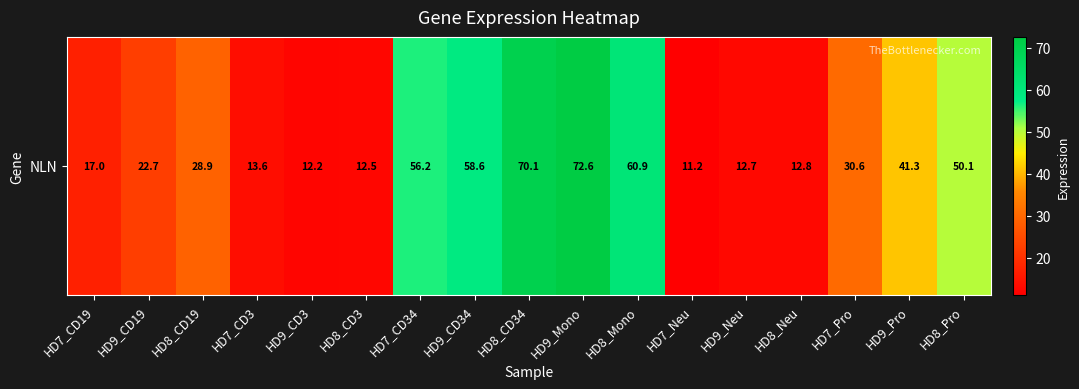

How many data points are less than 28?

8